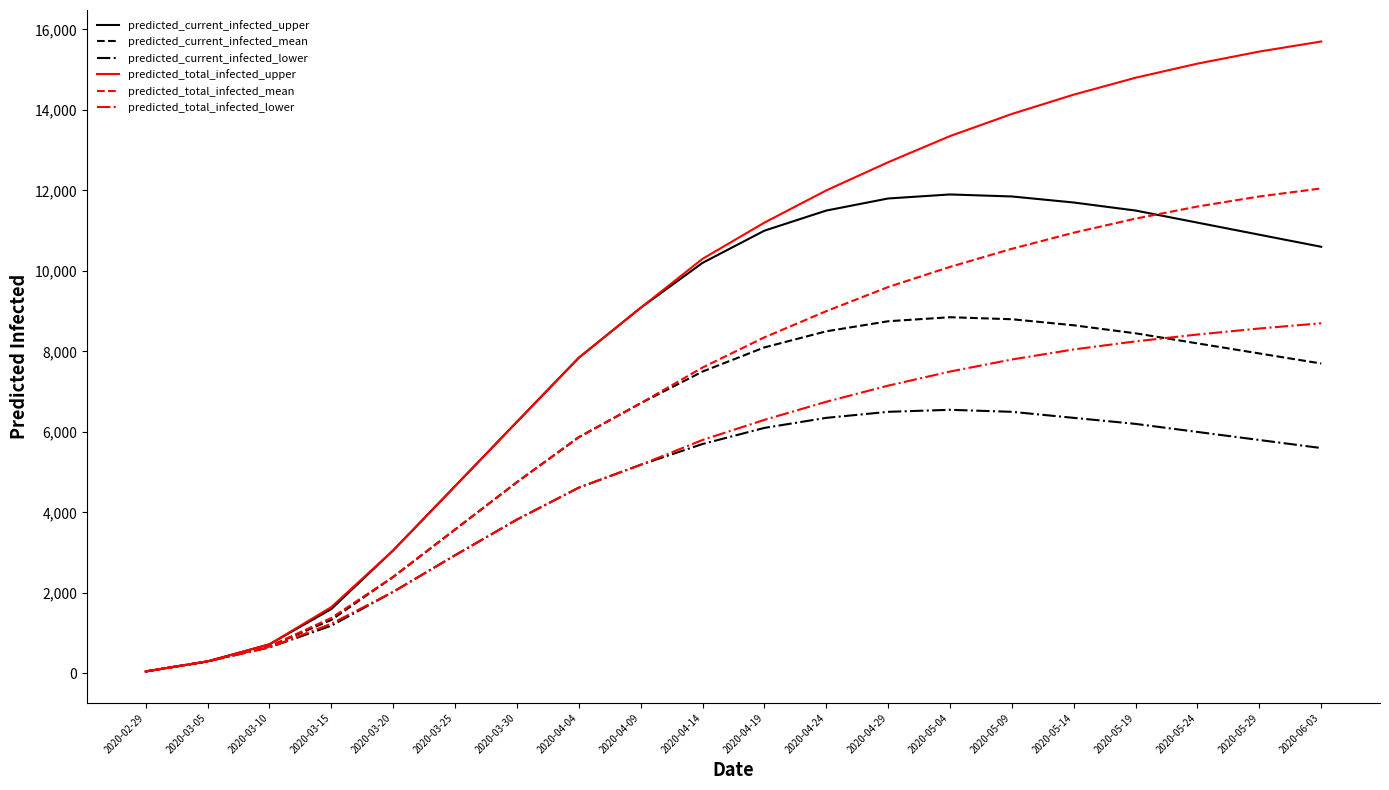

The value of predicted_total_infected_mean at 2020-05-09 is 10550. True or false?

True